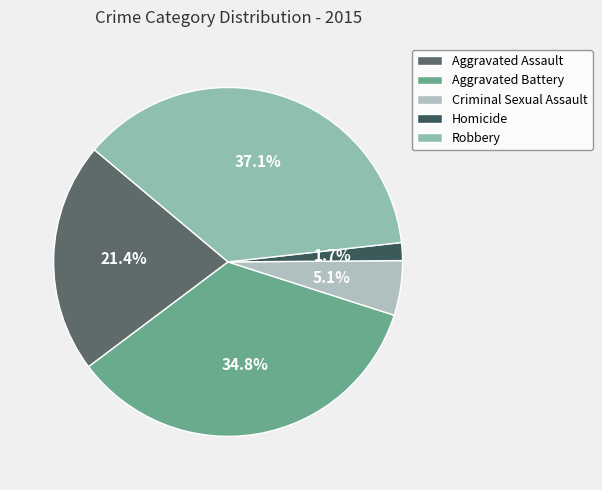

Does Robbery account for over 50% of the chart?

No